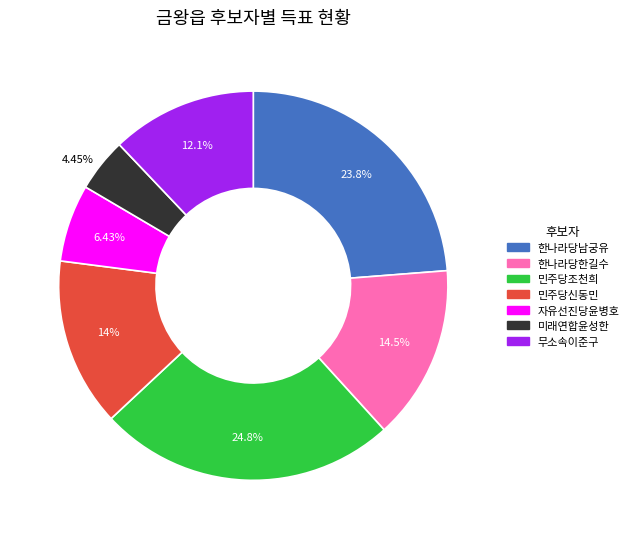

Combined, what portion of the pie is 민주당조천희 and 민주당신동민?

38.8%